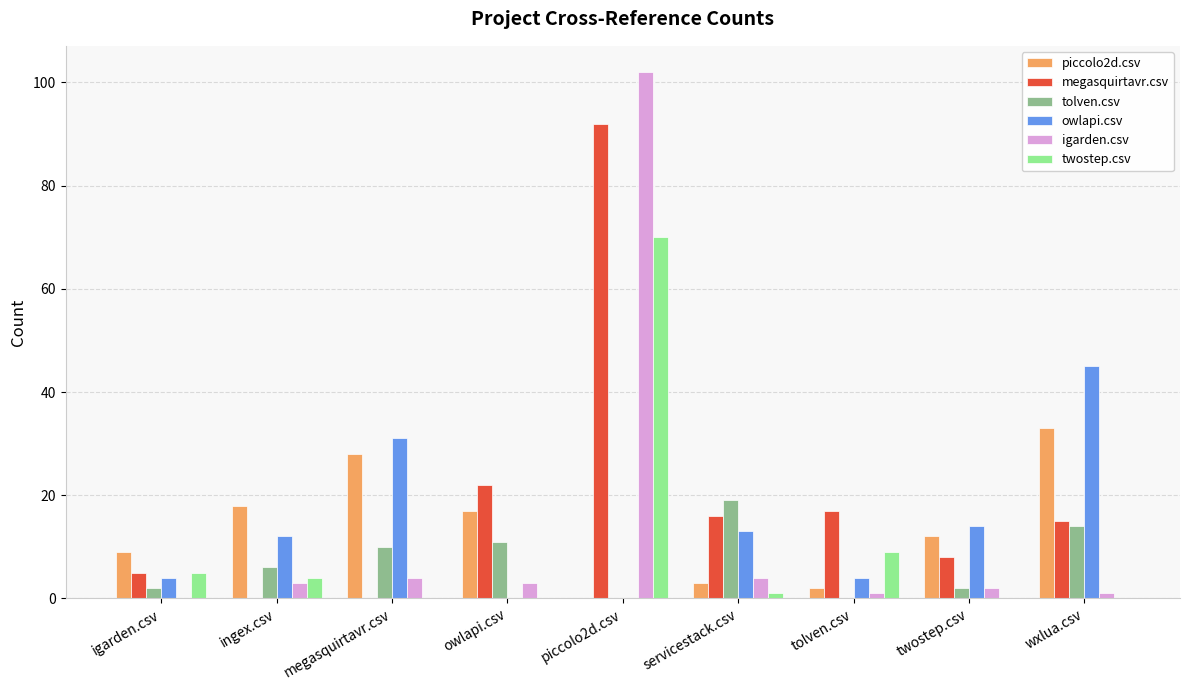

Which series changed the most between owlapi.csv and tolven.csv?

piccolo2d.csv